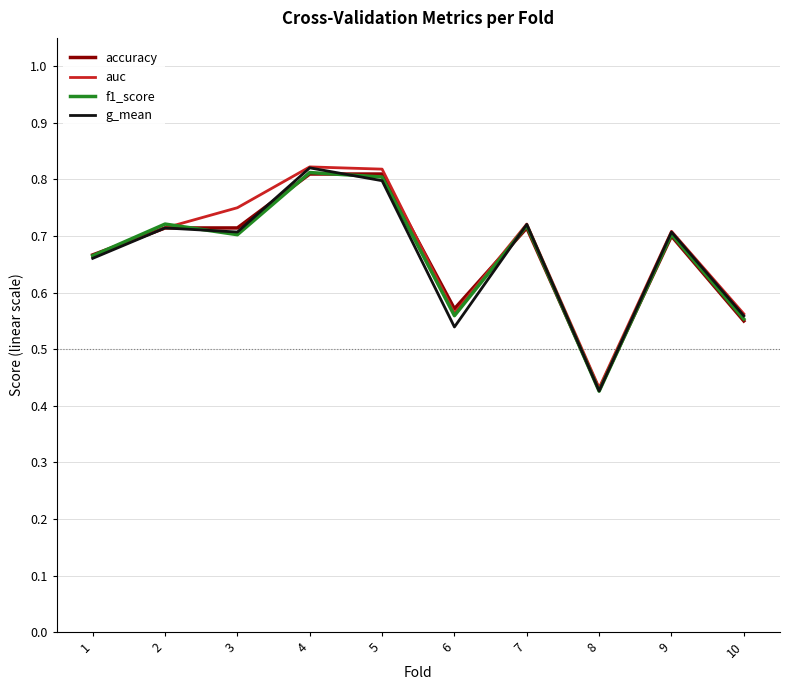

In auc, how many points are lower than both neighbors (excluding endpoints)?

2